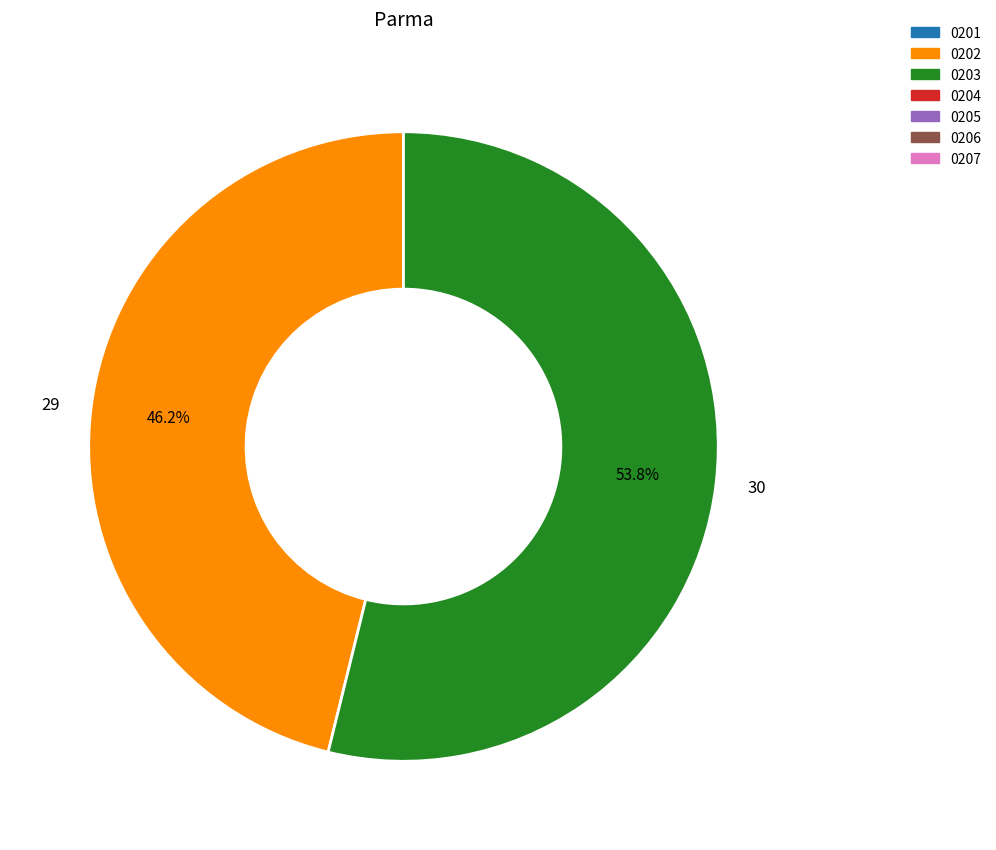

To the nearest percent, what is the average slice percentage?

50%